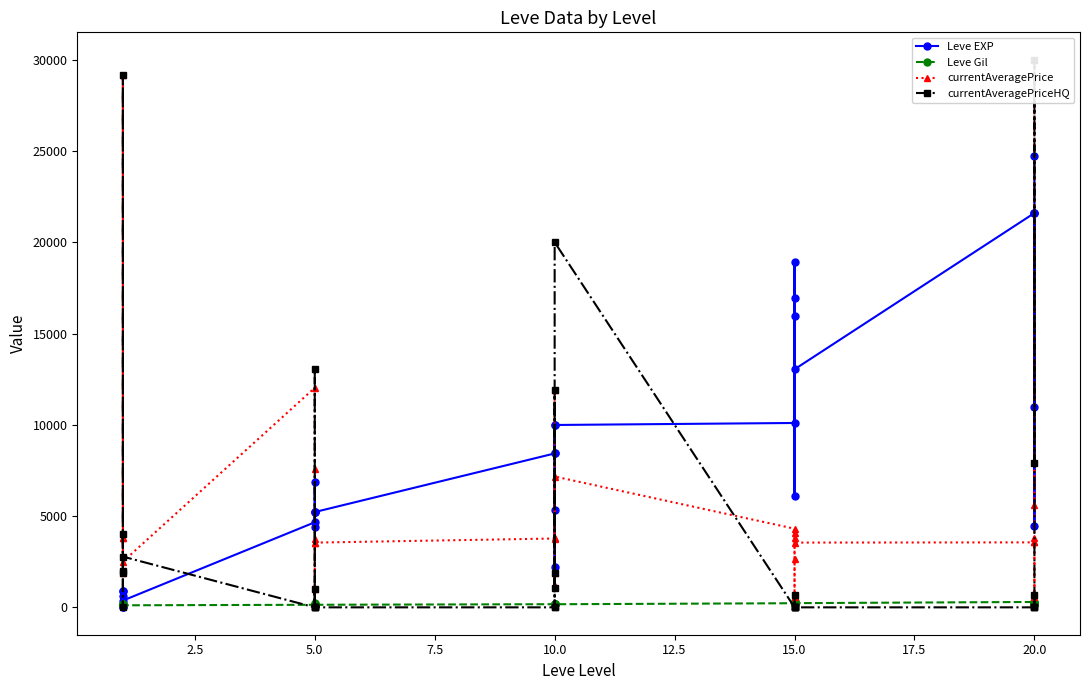

Is this an area chart (filled region under the line)?

No